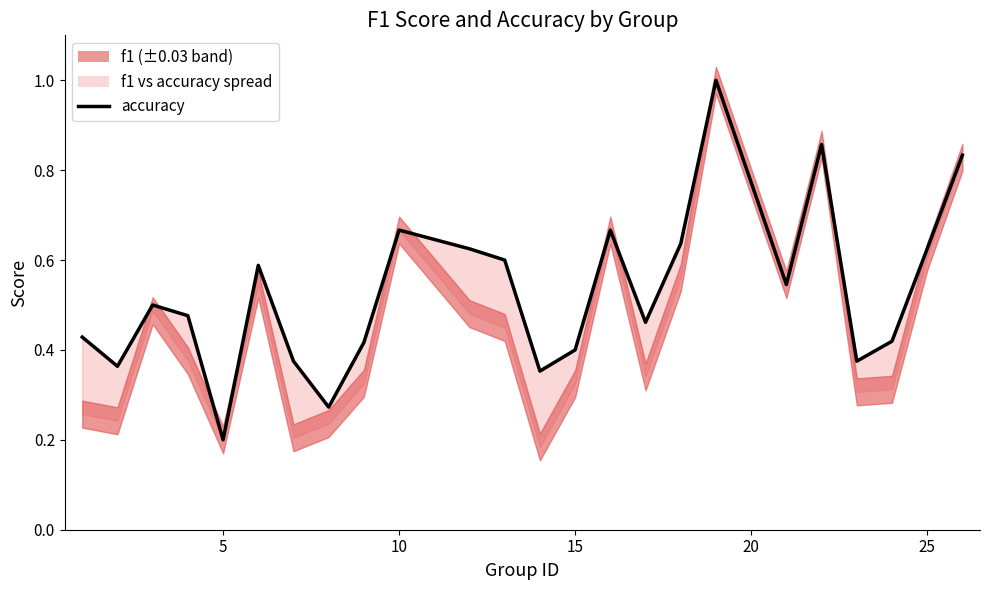

Does the chart have visible grid lines?

No